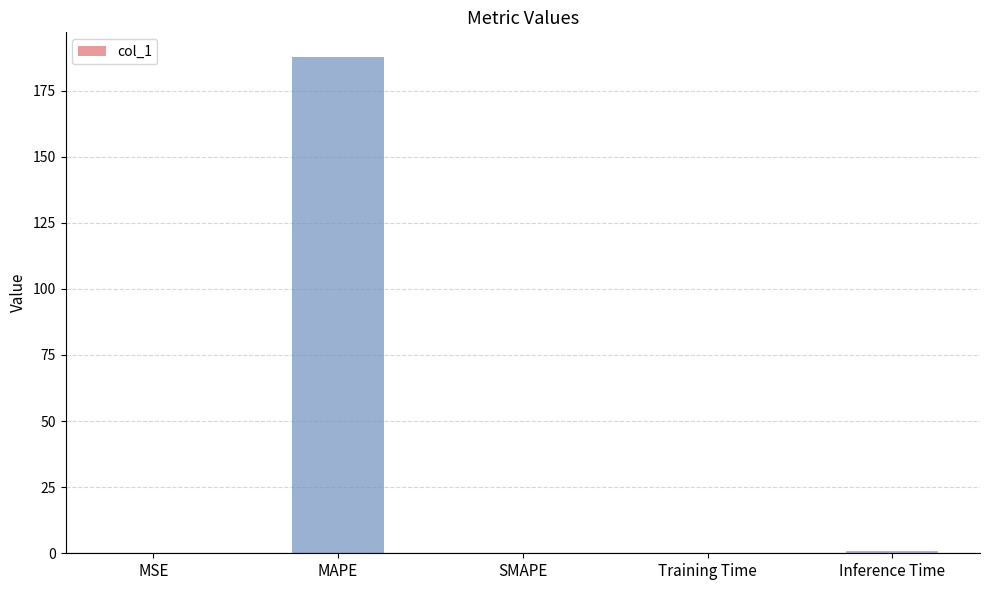

The chart shows a value of 0.0 at SMAPE. True or false?

True